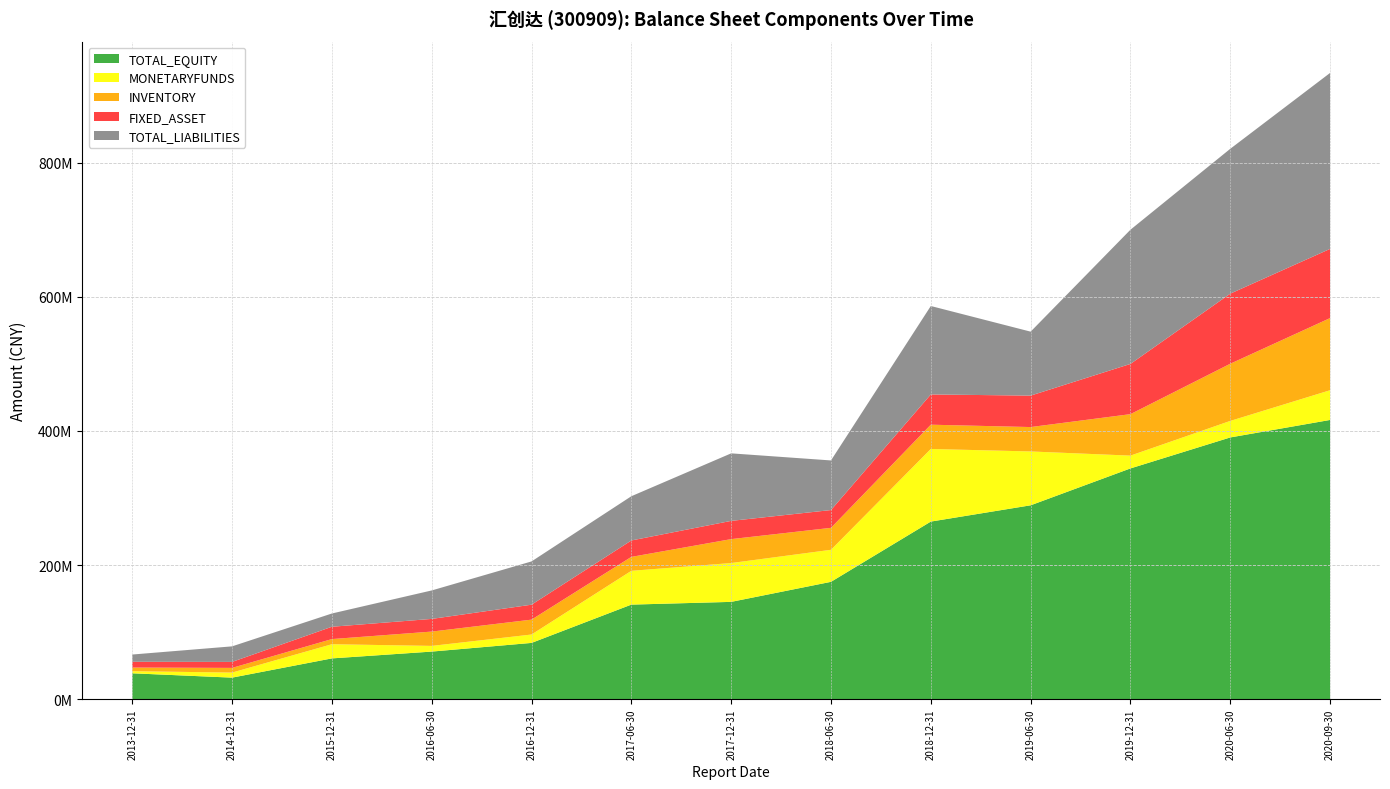

Reading left to right, what are all the values shown in this chart?

TOTAL_EQUITY: 2013-12-31=38496358.1	2014-12-31=32029796.6	2015-12-31=60722425.5	2016-06-30=70881318.6	2016-12-31=83827654.8	2017-06-30=140968690.4	2017-12-31=145051301.4	2018-06-30=174957570.6	2018-12-31=264834924.4	2019-06-30=289121645.8	2019-12-31=344152065.9	2020-06-30=390370552.1	2020-09-30=416468526.6
MONETARYFUNDS: 2013-12-31=3144762.8	2014-12-31=7520545.0	2015-12-31=21144917.9	2016-06-30=8482110.5	2016-12-31=12517783.6	2017-06-30=50402188.2	2017-12-31=57936657.4	2018-06-30=47784803.8	2018-12-31=108341106.2	2019-06-30=80341997.0	2019-12-31=19102358.7	2020-06-30=24656917.5	2020-09-30=44319329.0
INVENTORY: 2013-12-31=5416618.3	2014-12-31=6995936.9	2015-12-31=7680220.1	2016-06-30=21367999.9	2016-12-31=22205143.2	2017-06-30=20792160.3	2017-12-31=35696701.1	2018-06-30=32761695.6	2018-12-31=36207703.1	2019-06-30=36398141.2	2019-12-31=61860483.8	2020-06-30=85300565.8	2020-09-30=107655133.8
FIXED_ASSET: 2013-12-31=8630344.4	2014-12-31=8913329.2	2015-12-31=18376149.4	2016-06-30=18898667.5	2016-12-31=22290345.0	2017-06-30=24487061.0	2017-12-31=27204164.2	2018-06-30=26543033.7	2018-12-31=45124526.0	2019-06-30=46909146.3	2019-12-31=74935096.9	2020-06-30=104561414.3	2020-09-30=103224112.7
TOTAL_LIABILITIES: 2013-12-31=10801900.8	2014-12-31=23221078.0	2015-12-31=19784322.8	2016-06-30=42465419.2	2016-12-31=64547889.9	2017-06-30=66010767.1	2017-12-31=100741467.4	2018-06-30=74012371.9	2018-12-31=131952656.1	2019-06-30=95425106.4	2019-12-31=200218843.1	2020-06-30=216115578.3	2020-09-30=262522135.1